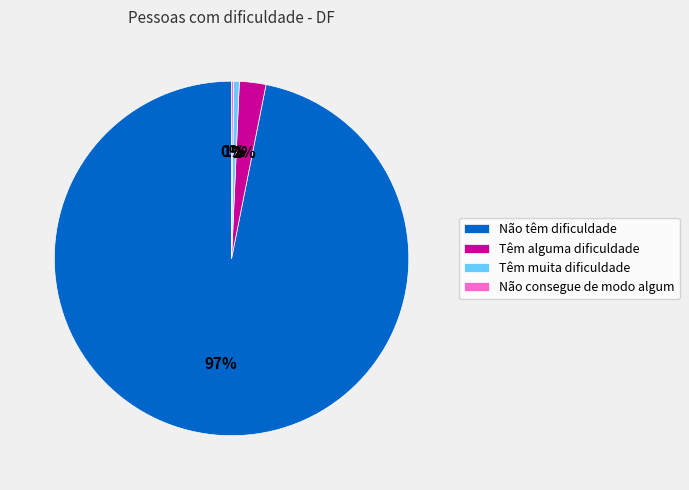

The Têm muita dificuldade slice represents 1% of the pie. True or false?

True